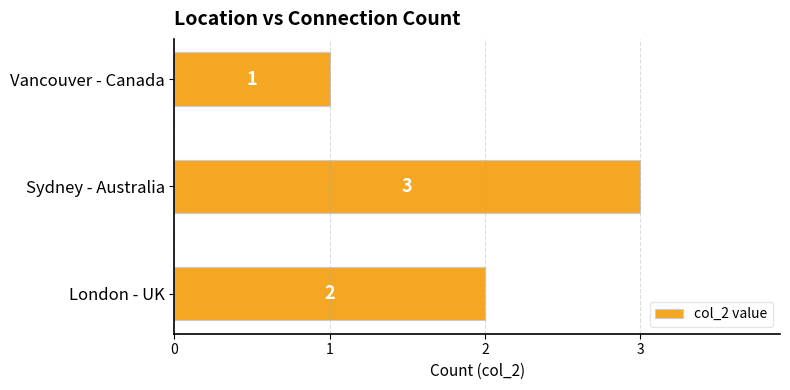

How many data points are less than 2?

1